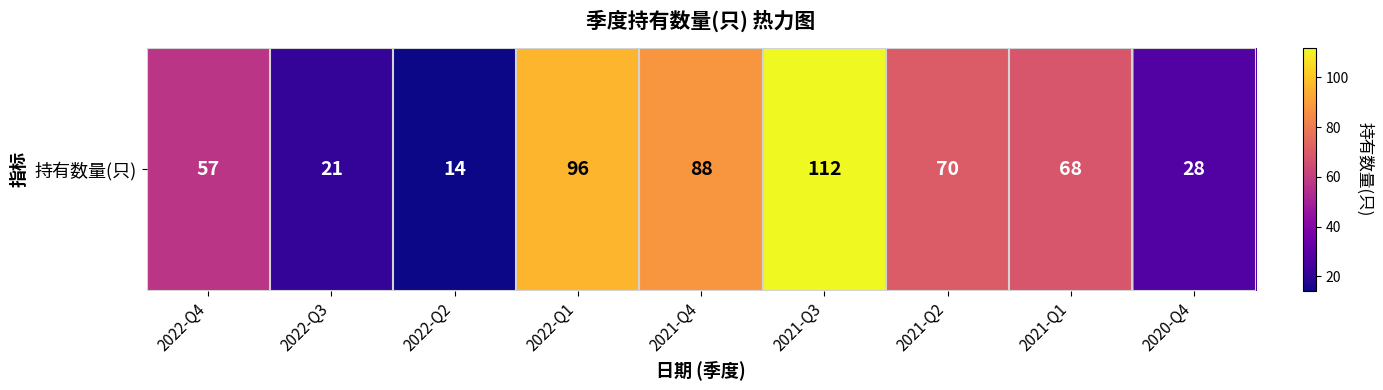

What is the difference between the maximum and second lowest values?

91